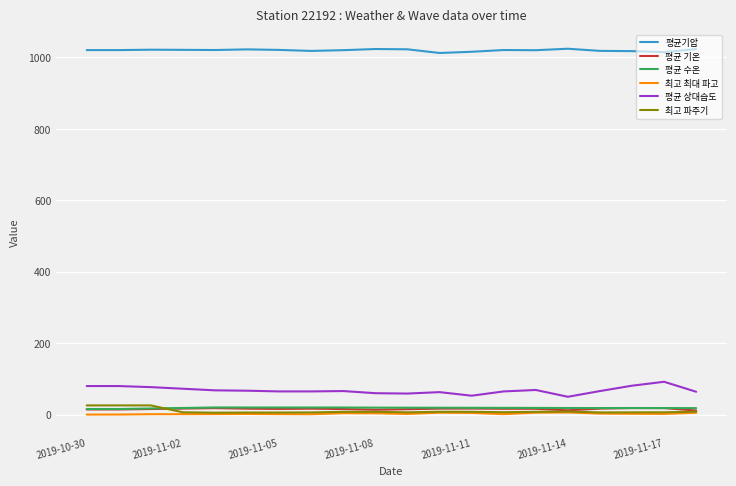

Is this an area chart (filled region under the line)?

No